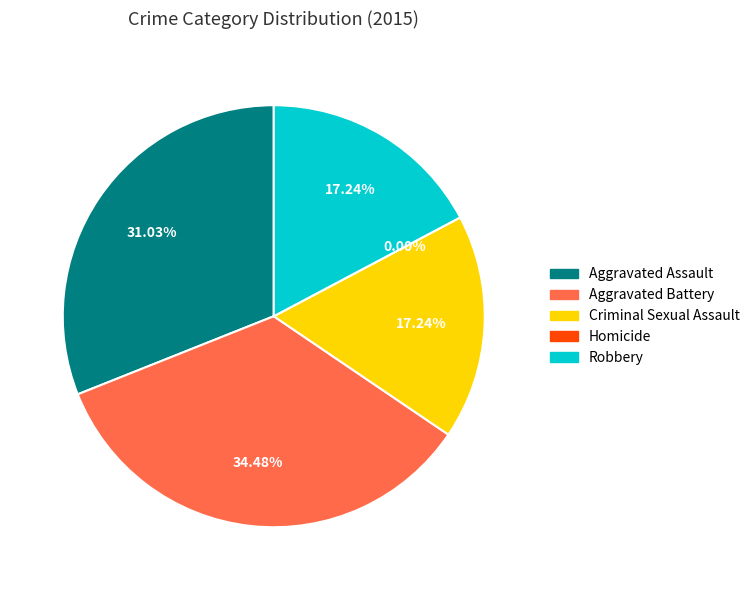

Which category has the biggest portion of the pie?

Aggravated Battery